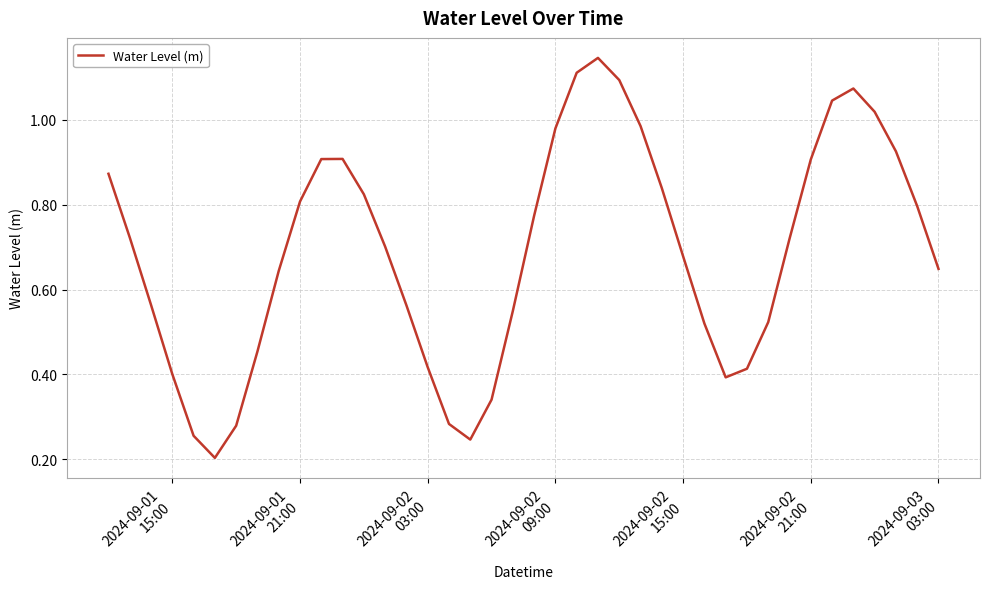

How many lines are shown in the chart?

1